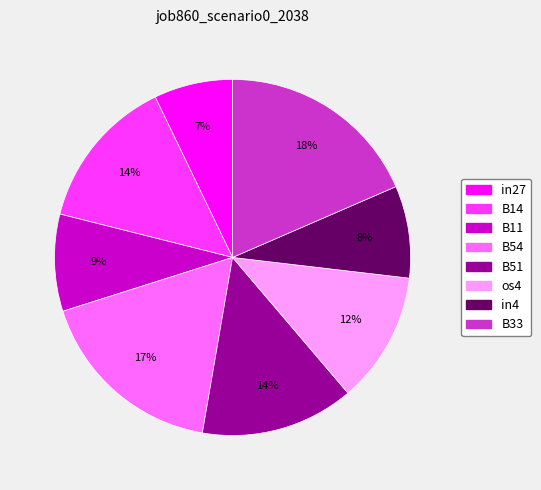

To the nearest percent, what is the average slice percentage?

12%